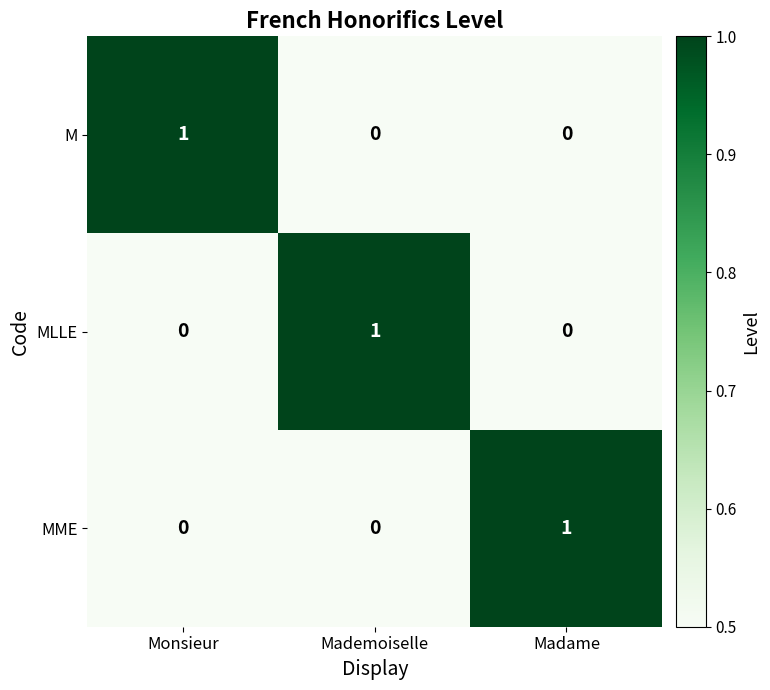

How many positive values does the MLLE series have?

1